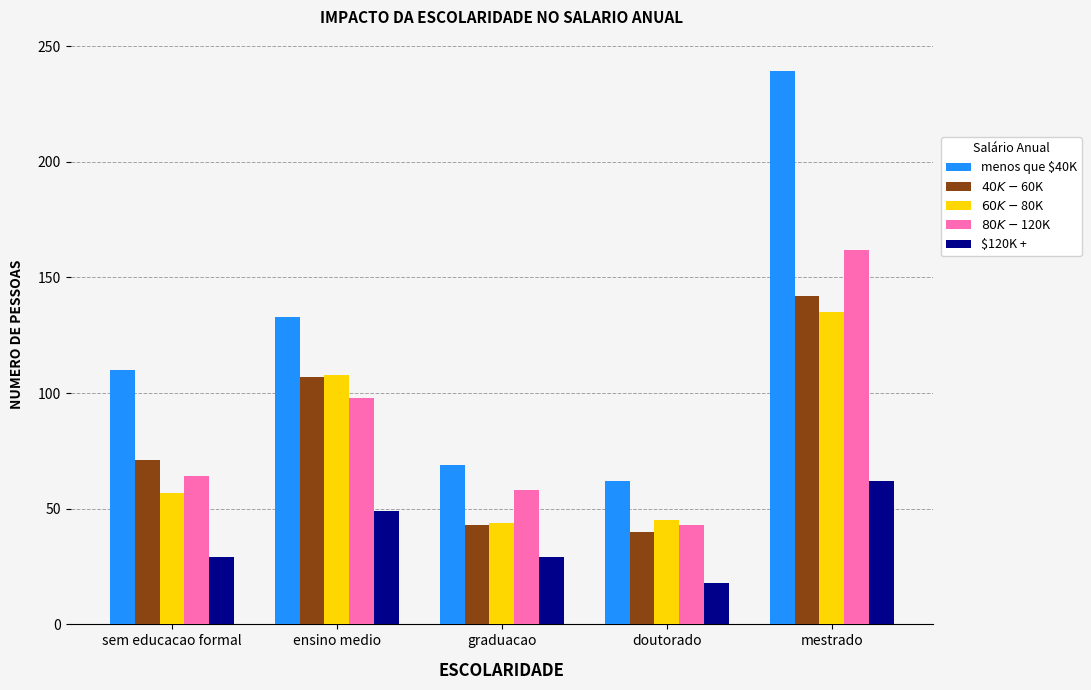

At mestrado, list the series in order from largest to smallest.

menos que $40K, $80K - $120K, $40K - $60K, $60K - $80K, $120K +